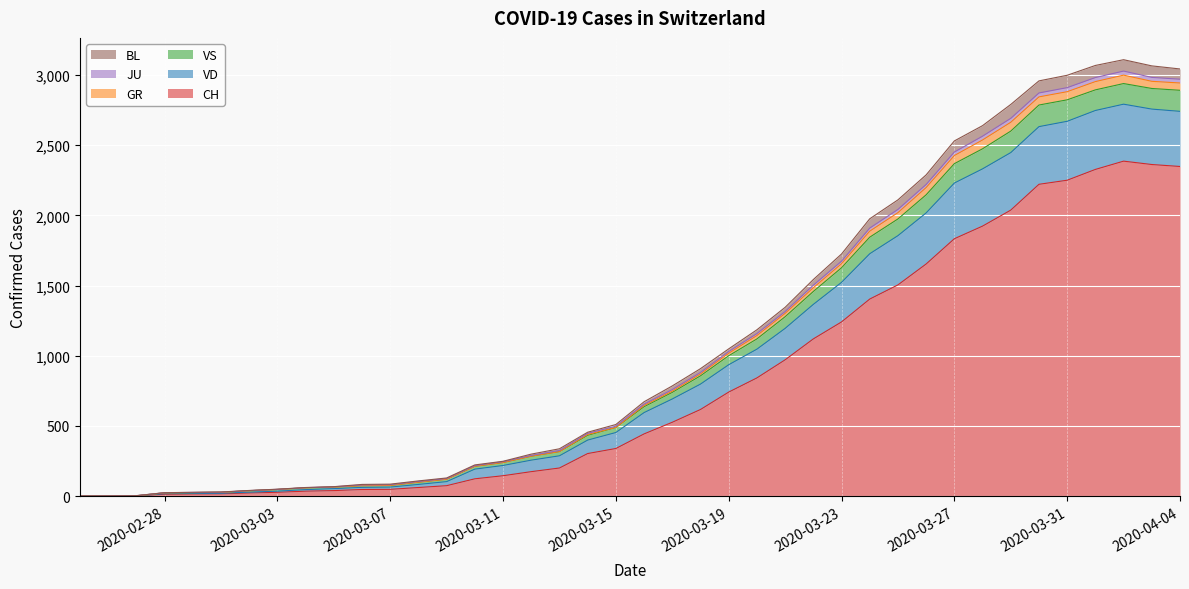

How many series are shown in this chart?

6